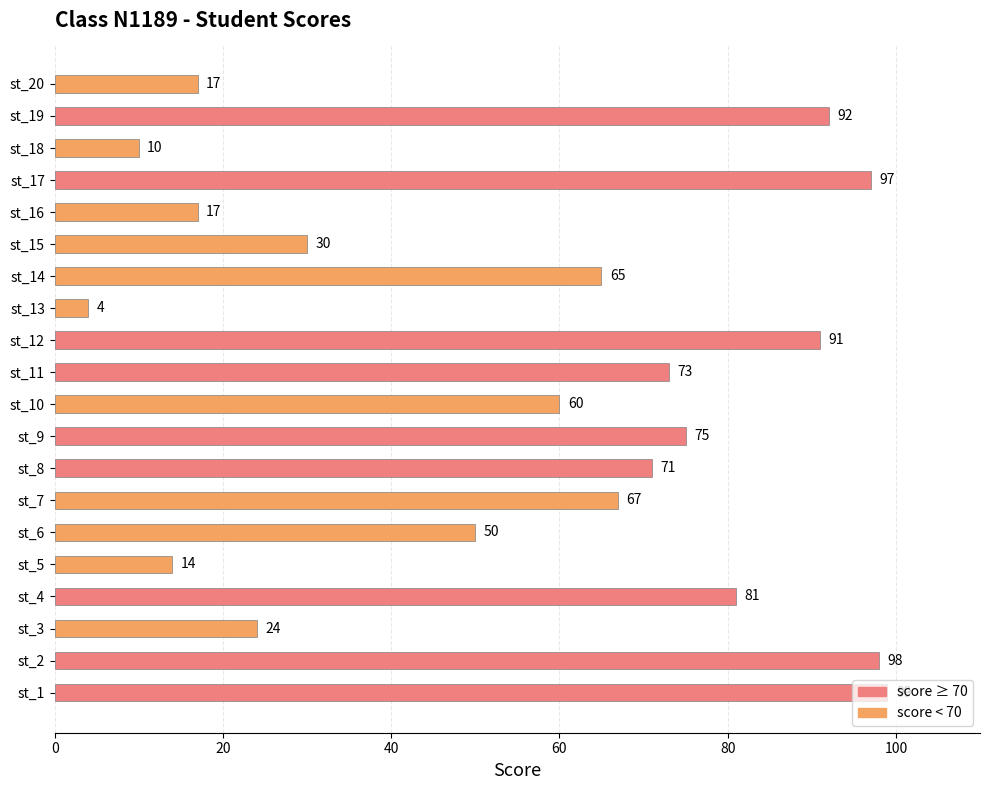

At which category does the chart reach its minimum across all series?

st_13